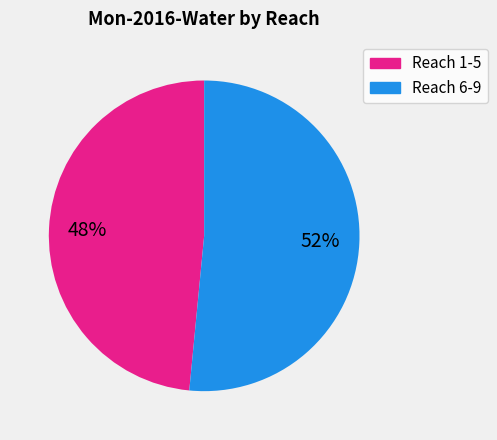

Does any single category account for the majority?

Yes